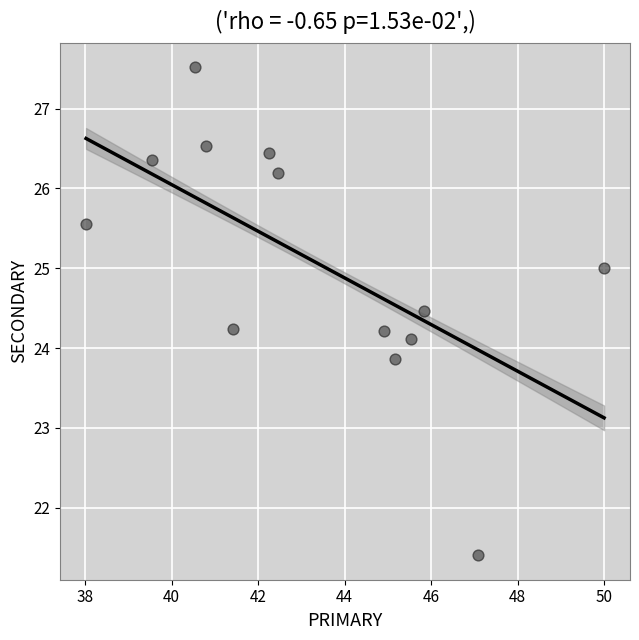

What is the range of X values (max minus min)?

12.0